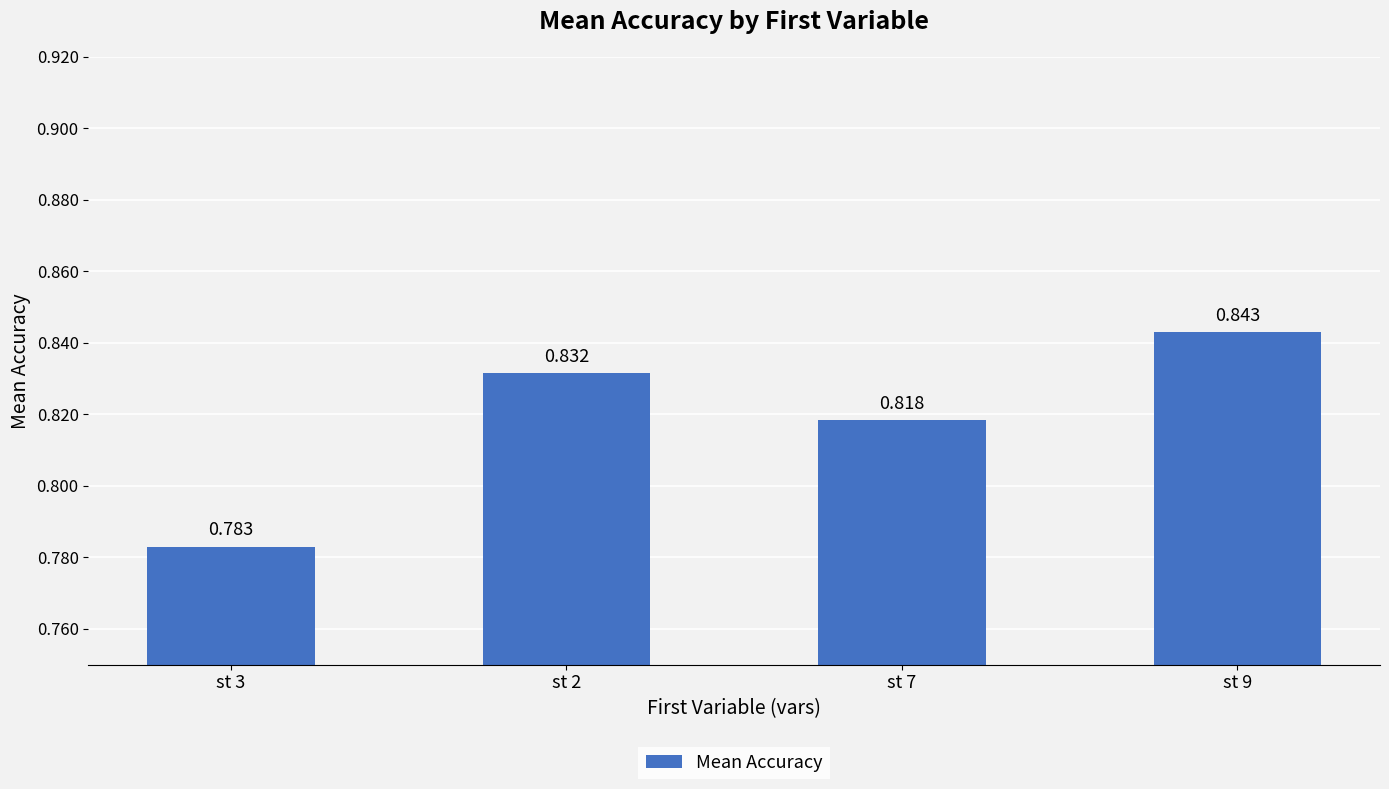

What is the greatest value displayed?

0.8